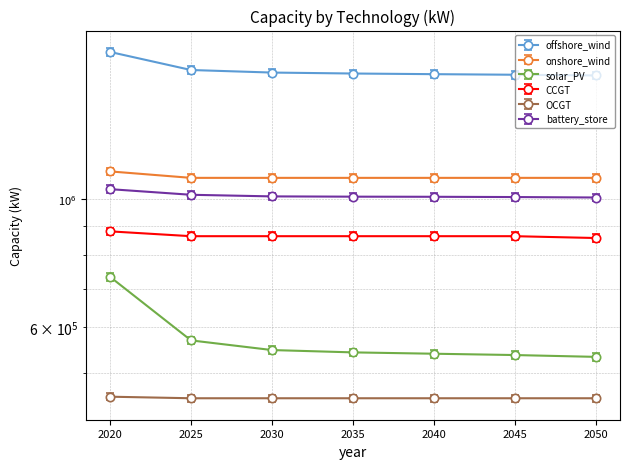

What is the total value across all series at 2020?

6043978.1